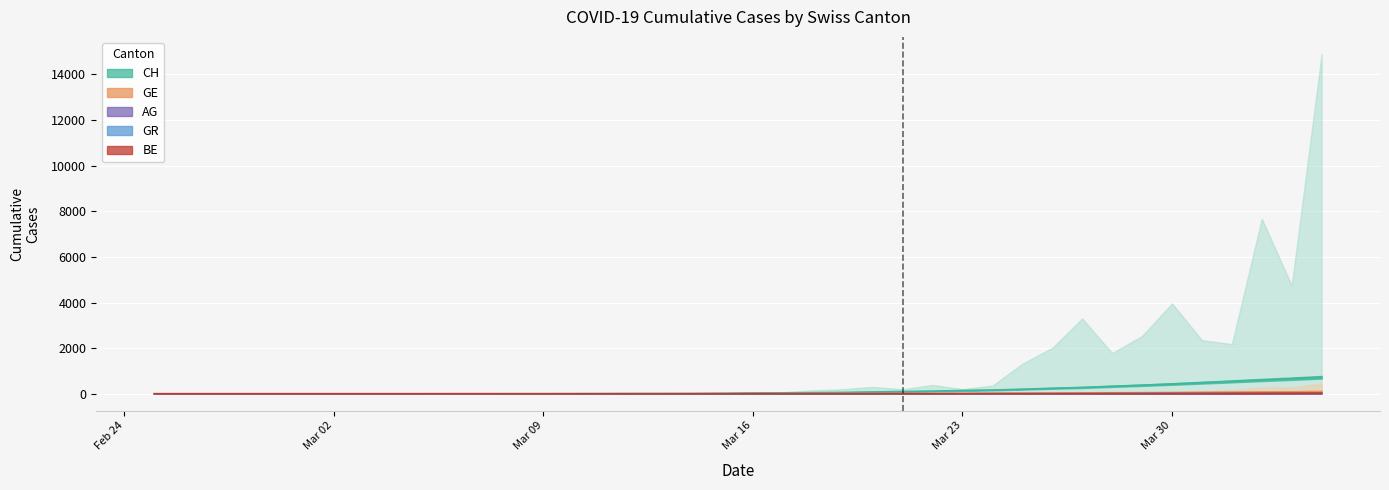

How many positive values does the GR series have?

20